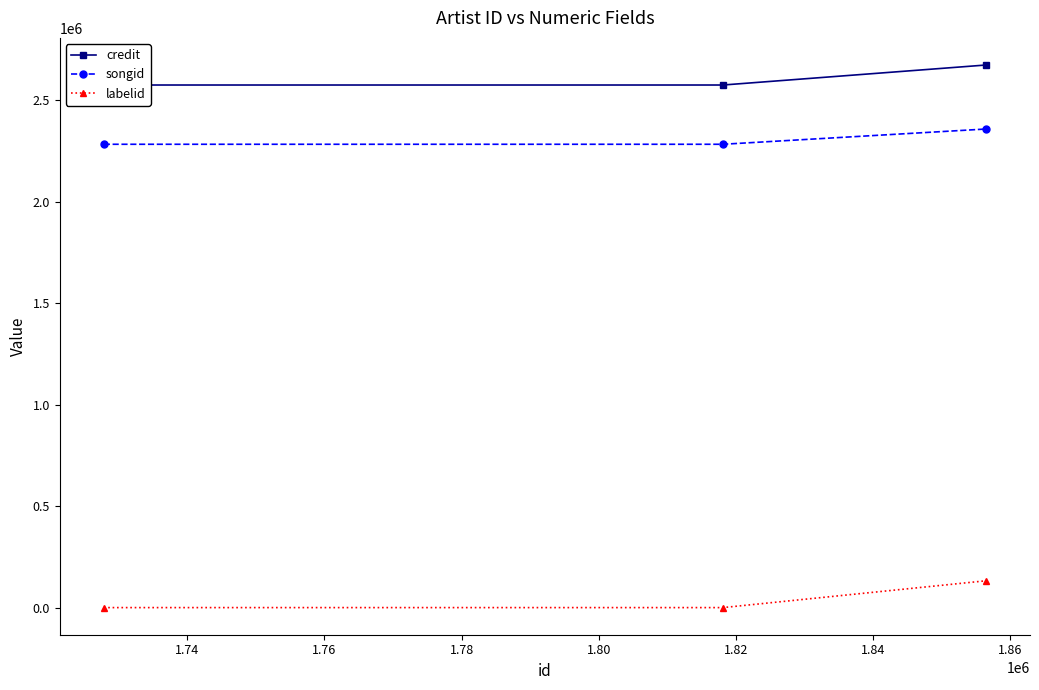

Reading left to right, transcribe all the data shown in this chart.

credit: 2574833	2574833	2673352
songid: 2282860	2282860	2357997
labelid: -1	-1	132031